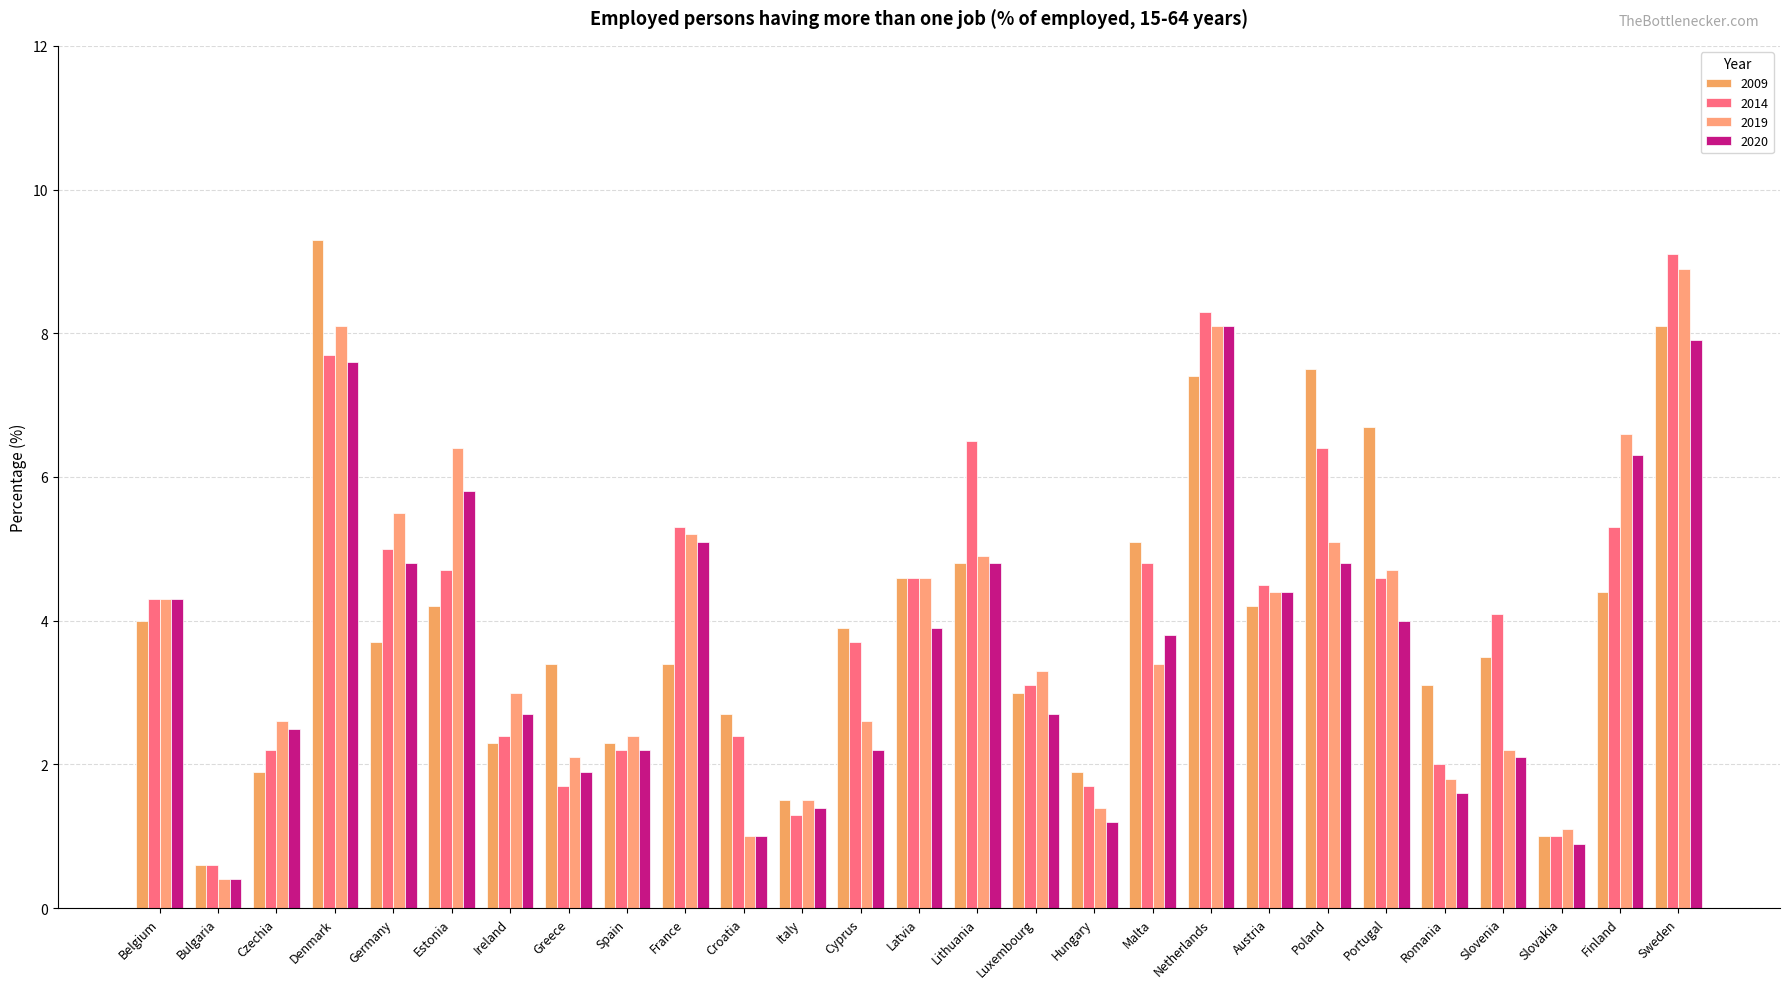

How many groups of bars are there?

27